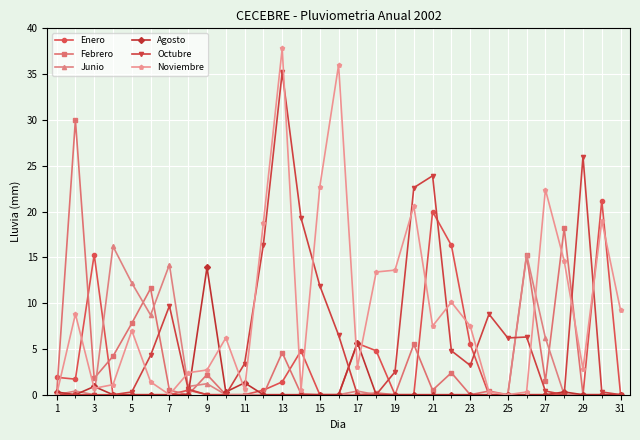

What is the highest value of the Enero series?

21.2